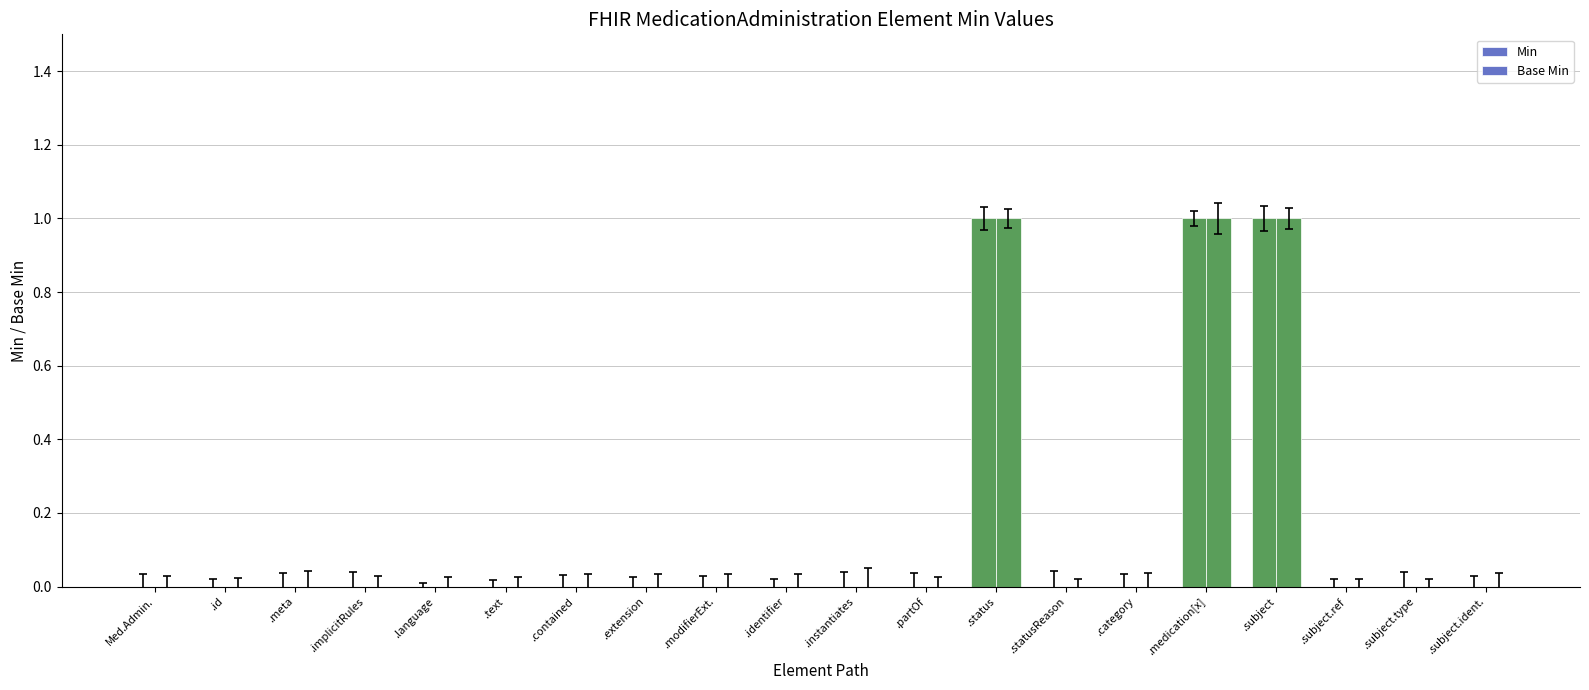

Are the bars grouped side by side (vs. stacked)?

Yes